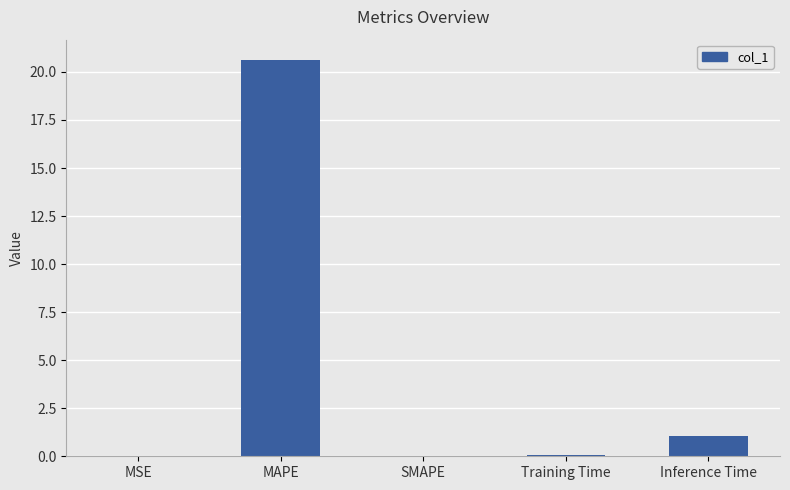

What is the average value?

4.4